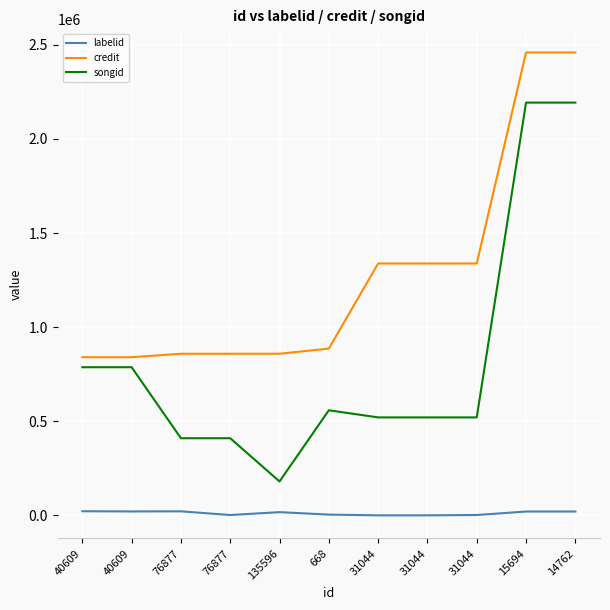

What is the minimum value shown in the chart?

33